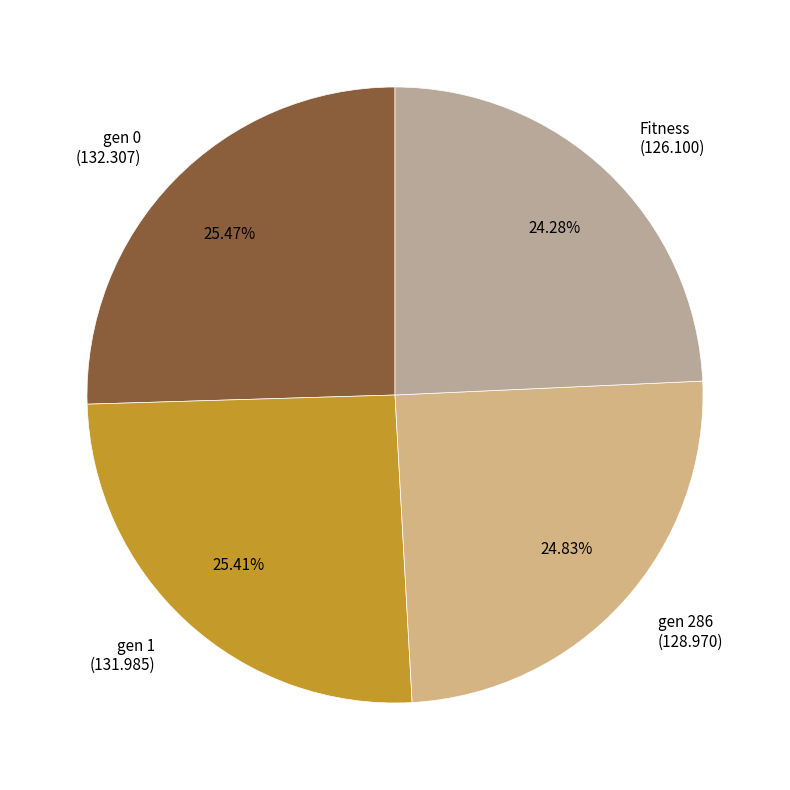

To the nearest percent, what portion does gen 286 represent?

25%